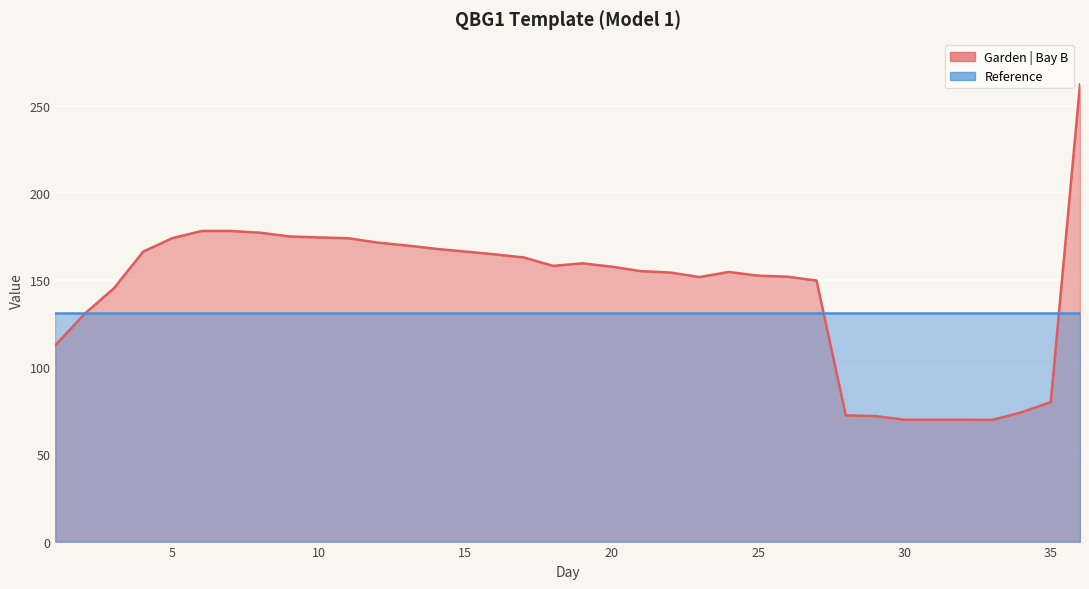

The chart shows a value of 149.8 at 27. True or false?

True